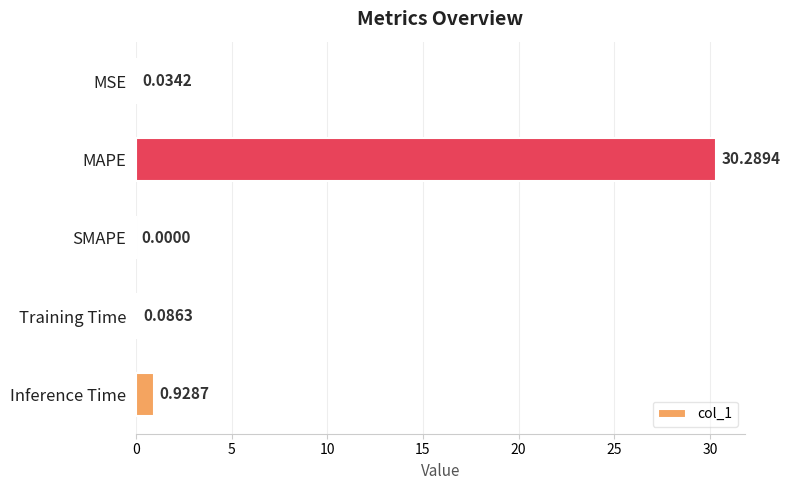

What is the sum of all values?

31.3